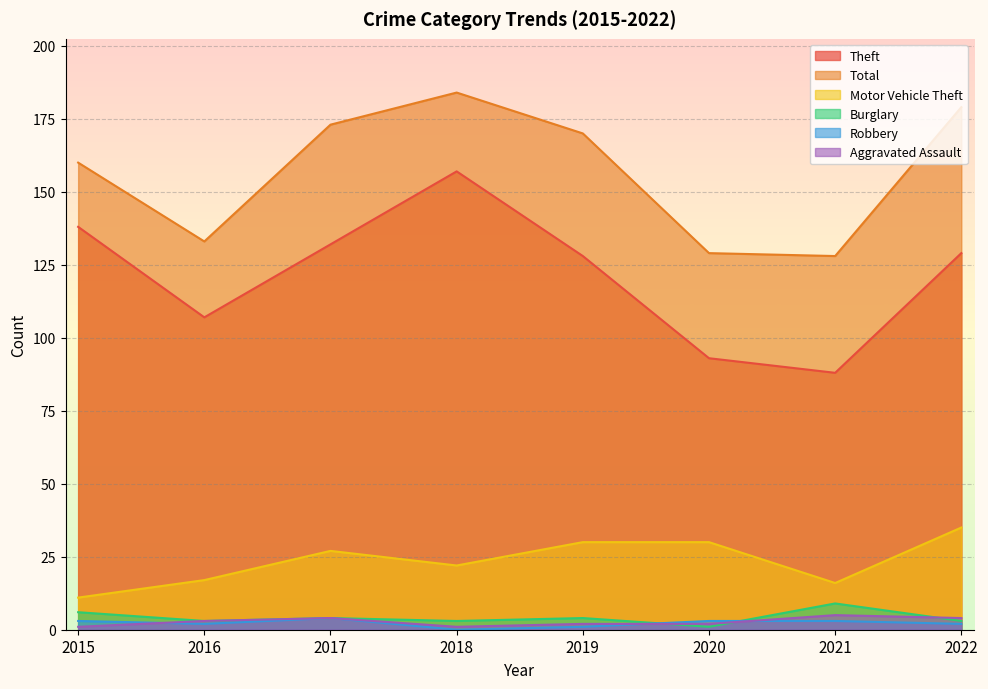

Which series has the largest total across all categories?

Total